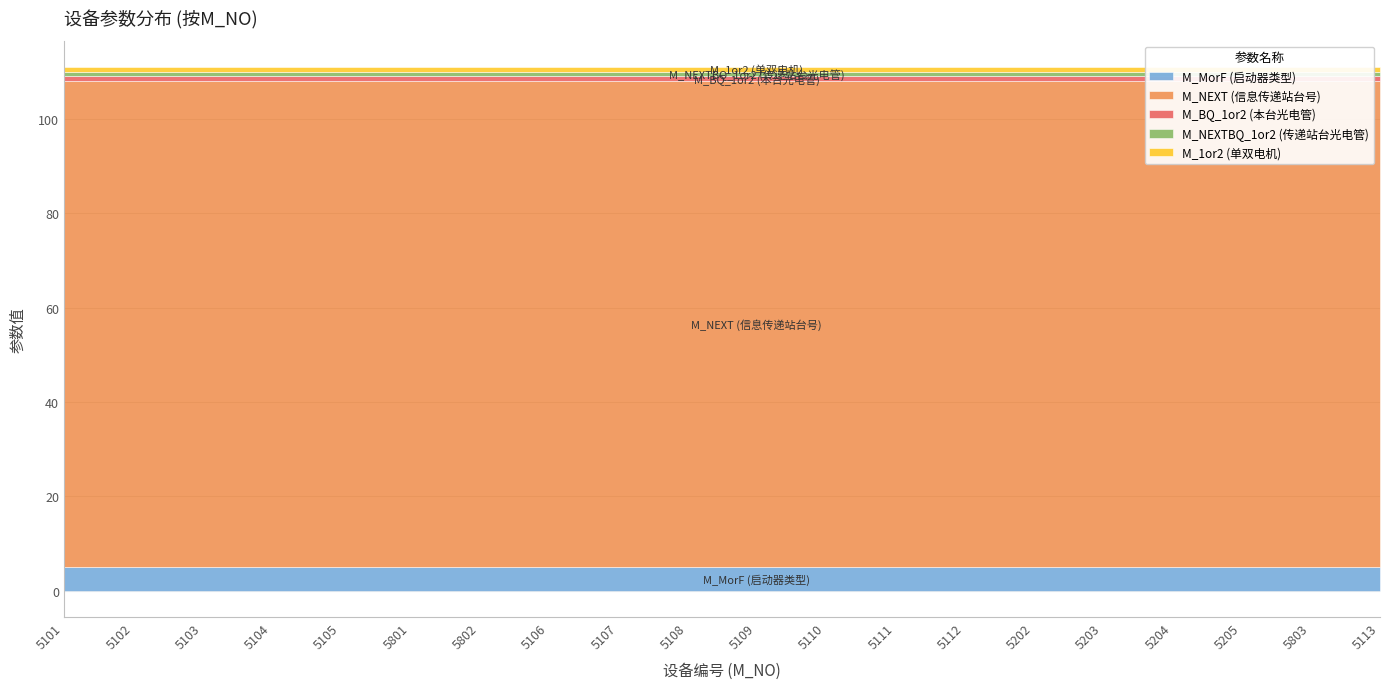

Reading right to left, extract all data points from this chart.

M_MorF (启动器类型): 5	5	5	5	5	5	5	5	5	5	5	5	5	5	5	5	5	5	5	5
M_NEXT (信息传递站台号): 103	103	103	103	103	103	103	103	103	103	103	103	103	103	103	103	103	103	103	103
M_BQ_1or2 (本台光电管): 1	1	1	1	1	1	1	1	1	1	1	1	1	1	1	1	1	1	1	1
M_NEXTBQ_1or2 (传递站台光电管): 1	1	1	1	1	1	1	1	1	1	1	1	1	1	1	1	1	1	1	1
M_1or2 (单双电机): 1	1	1	1	1	1	1	1	1	1	1	1	1	1	1	1	1	1	1	1